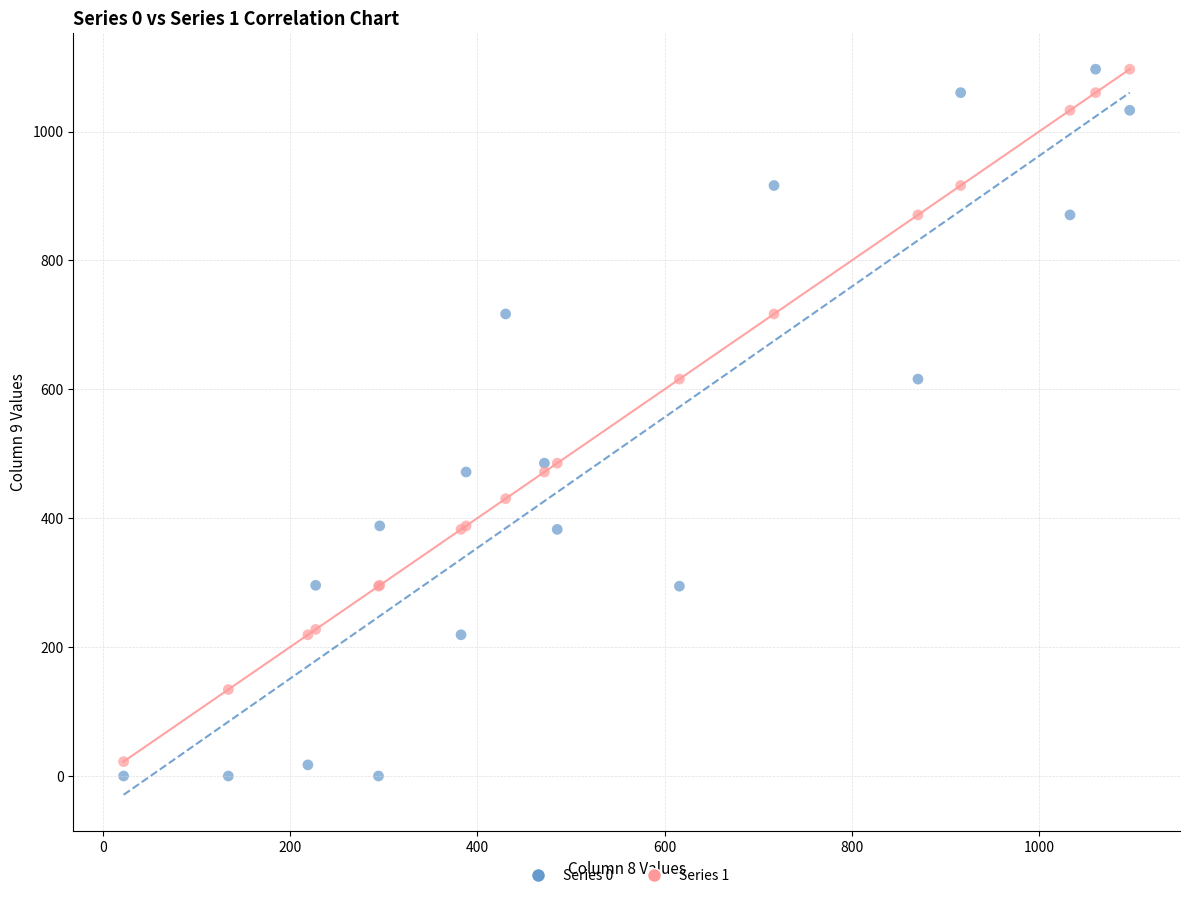

What is the X range (max minus min) for the scatter plot?

1074.3